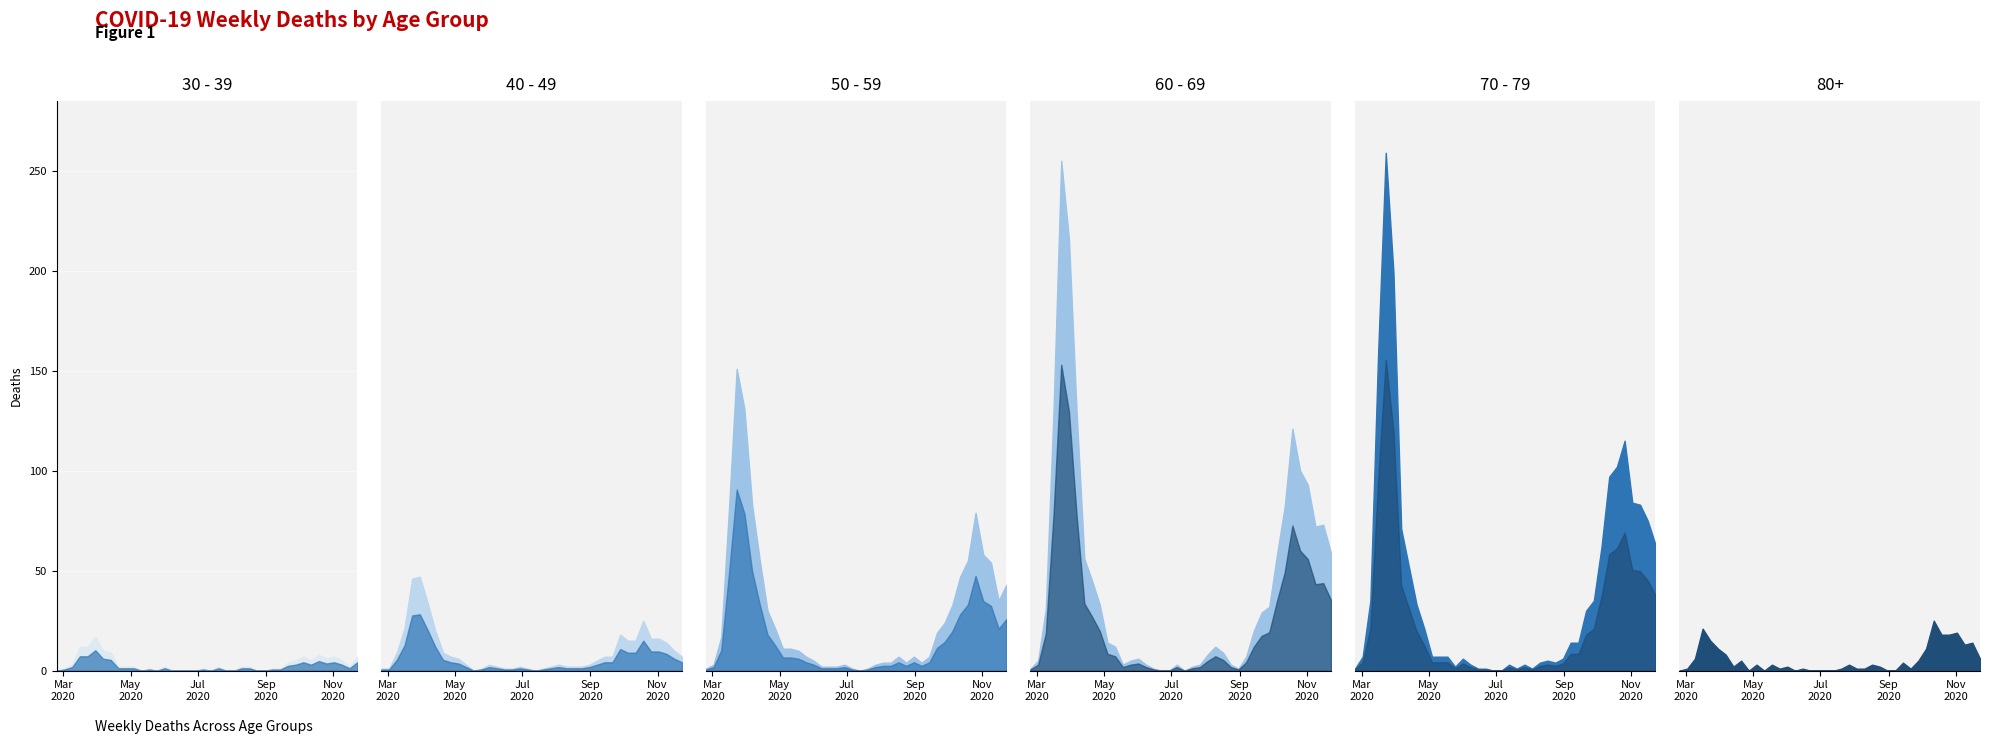

Is the value of 50 - 59 at 2020-11-09 greater than the value of 40 - 49 at 2020-08-03?

Yes